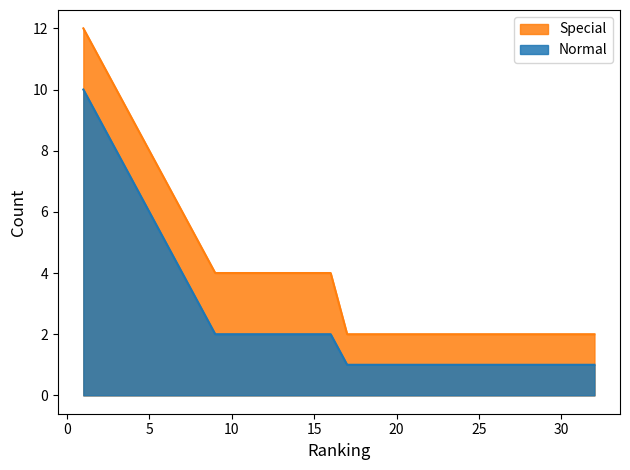

How many distinct data groups are displayed?

2